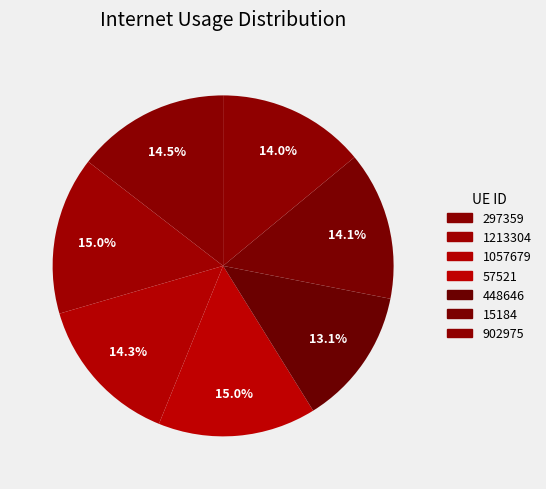

To the nearest percent, what percentage of the pie is 902975?

14%